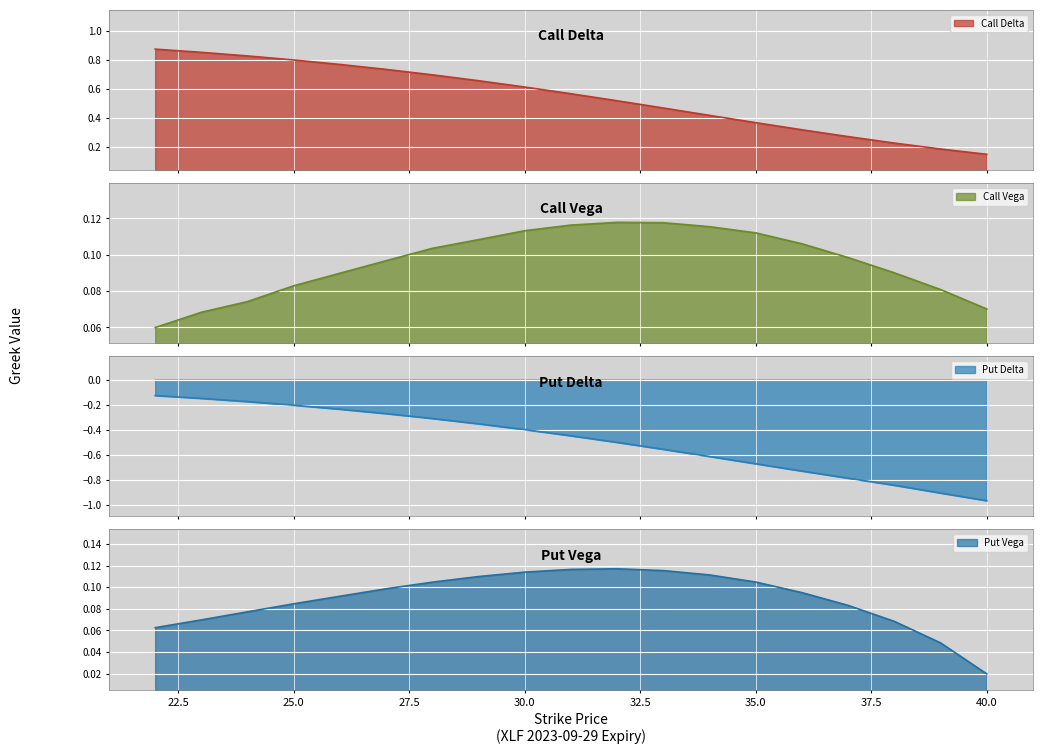

Reading left to right, transcribe all the data shown in this chart.

Call Delta: 22=0.9	23=0.9	24=0.8	25=0.8	26=0.8	27=0.7	28=0.7	29=0.7	30=0.6	31=0.6	32=0.5	33=0.5	34=0.4	35=0.4	36=0.3	37=0.3	38=0.2	39=0.2	40=0.1
Call Vega: 22=0.1	23=0.1	24=0.1	25=0.1	26=0.1	27=0.1	28=0.1	29=0.1	30=0.1	31=0.1	32=0.1	33=0.1	34=0.1	35=0.1	36=0.1	37=0.1	38=0.1	39=0.1	40=0.1
Put Delta: 22=-0.1	23=-0.2	24=-0.2	25=-0.2	26=-0.2	27=-0.3	28=-0.3	29=-0.4	30=-0.4	31=-0.4	32=-0.5	33=-0.6	34=-0.6	35=-0.7	36=-0.7	37=-0.8	38=-0.8	39=-0.9	40=-1.0
Put Vega: 22=0.1	23=0.1	24=0.1	25=0.1	26=0.1	27=0.1	28=0.1	29=0.1	30=0.1	31=0.1	32=0.1	33=0.1	34=0.1	35=0.1	36=0.1	37=0.1	38=0.1	39=0.0	40=0.0